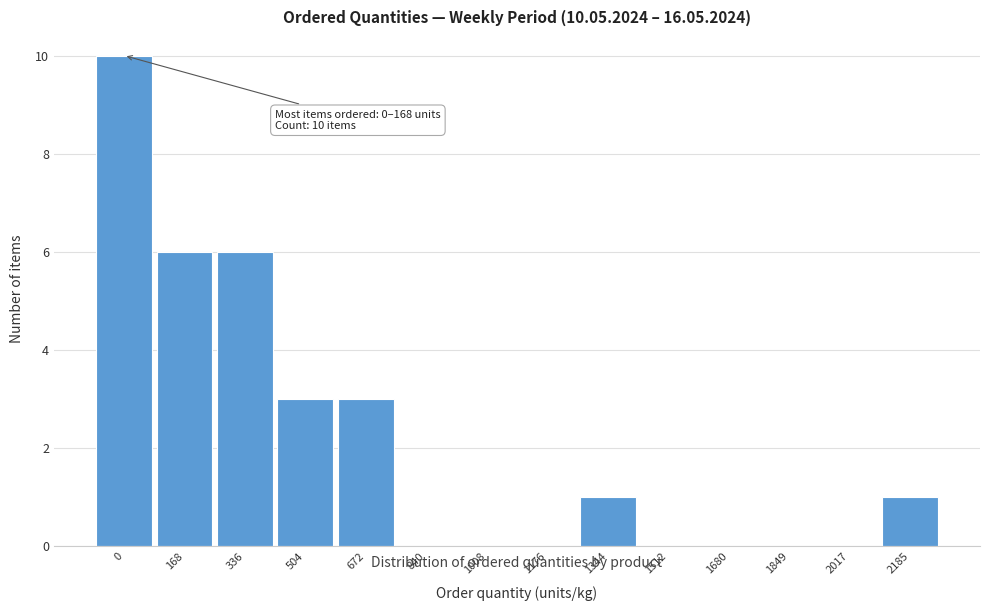

Reading right to left, transcribe all the data shown in this chart.

2185=1	2017=0	1849=0	1680=0	1512=0	1344=1	1176=0	1008=0	840=0	672=3	504=3	336=6	168=6	0=10